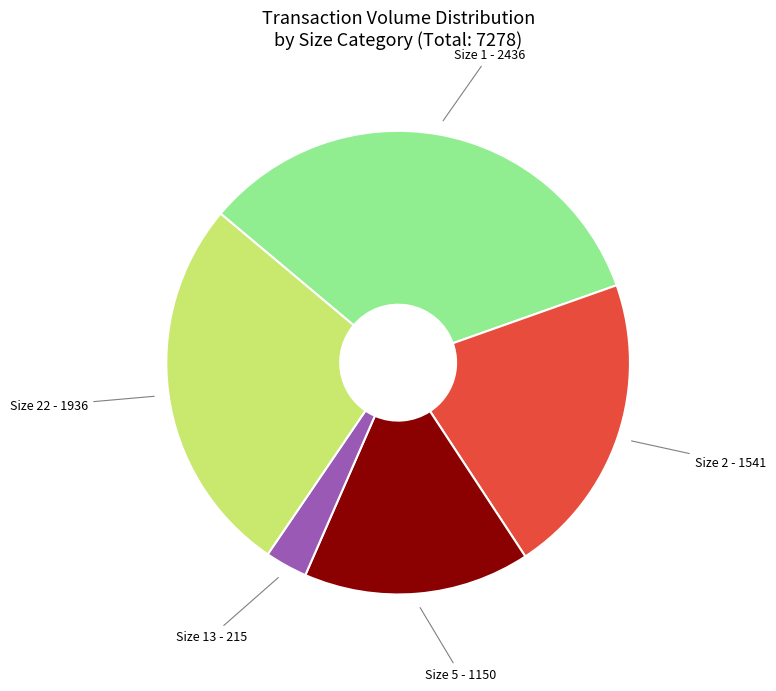

Is there any slice that represents more than half of the pie?

No